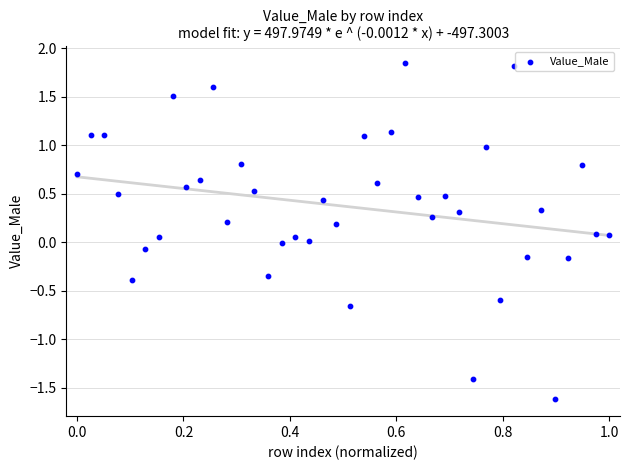

What is the range of X values (max minus min)?

1.0